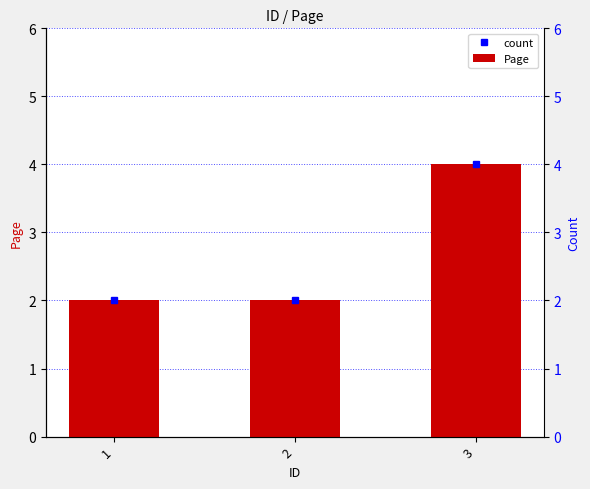

Between 1 and 2, which series saw the biggest shift?

count